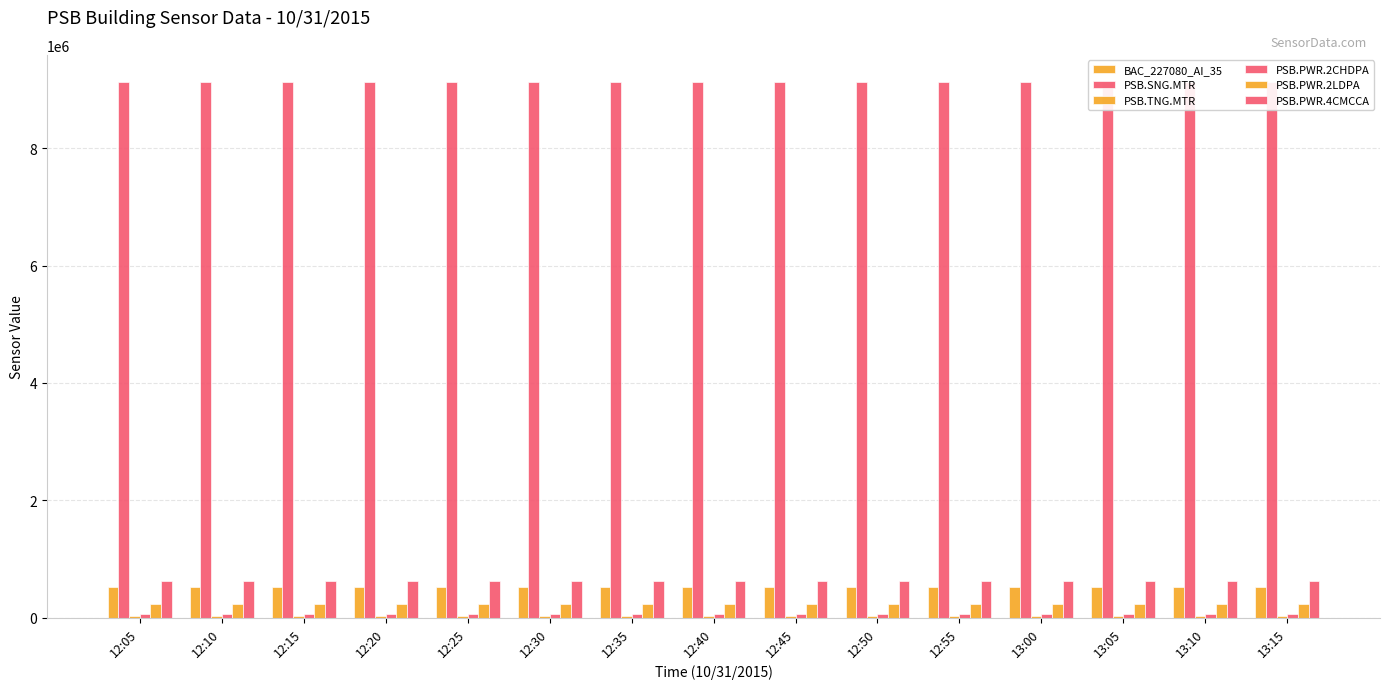

At 12:30, list the series in order from largest to smallest.

PSB.SNG.MTR, PSB.PWR.4CMCCA, BAC_227080_AI_35, PSB.PWR.2LDPA, PSB.PWR.2CHDPA, PSB.TNG.MTR